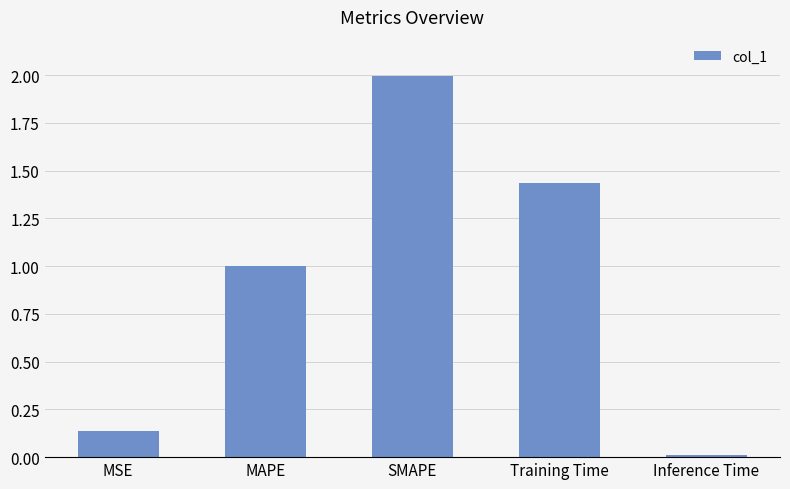

Where is the data nearest to the value 1?

MAPE